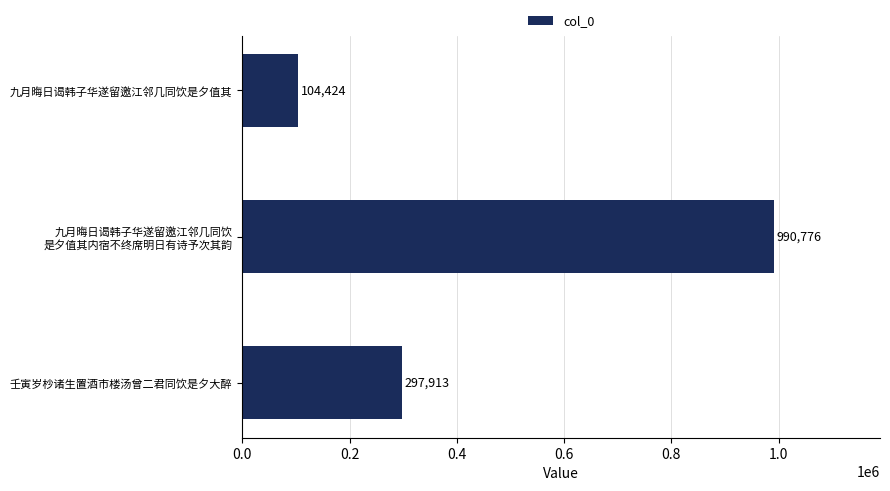

What is the difference between the maximum and second lowest values?

692863